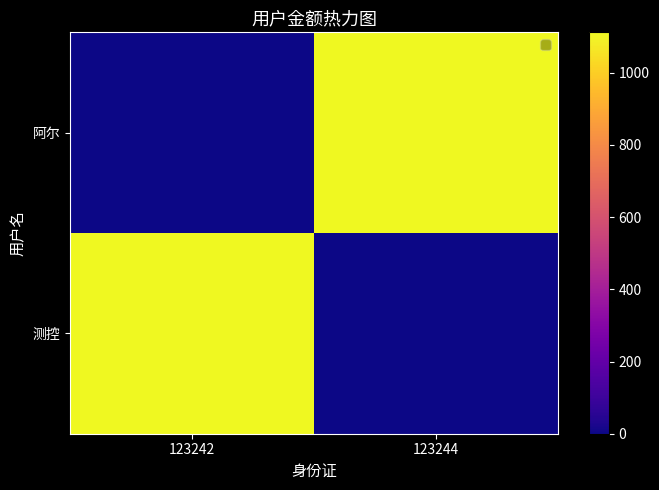

Which series has the largest total across all categories?

阿尔